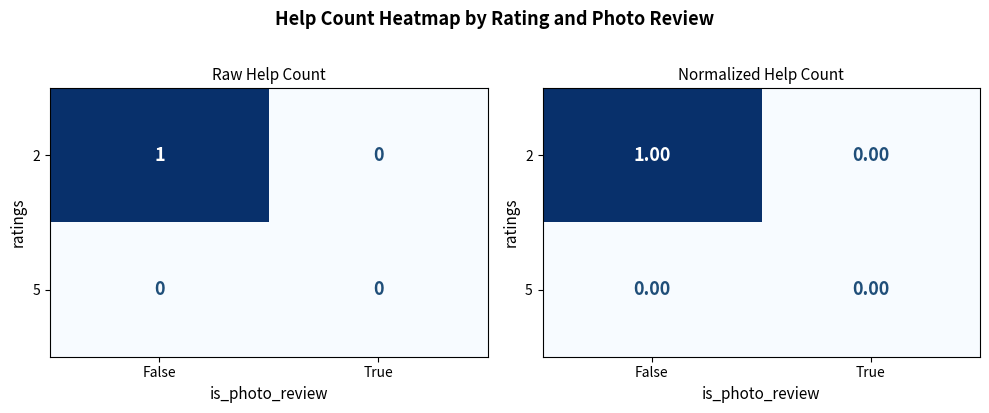

At how many categories does at least one series exceed 0?

1